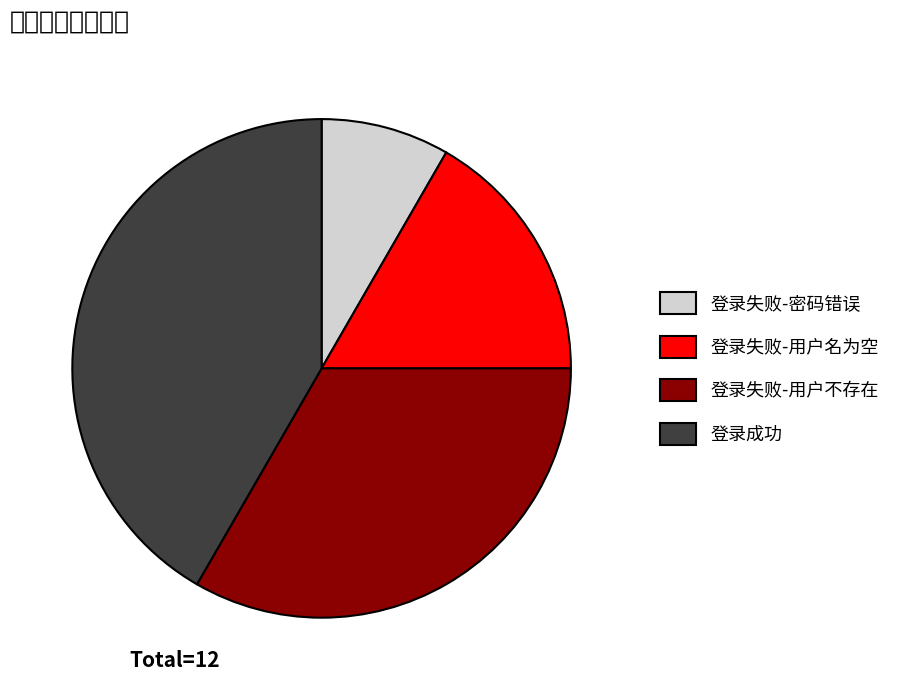

Do 登录失败-用户不存在 and 登录成功 together represent more than half of the pie?

Yes